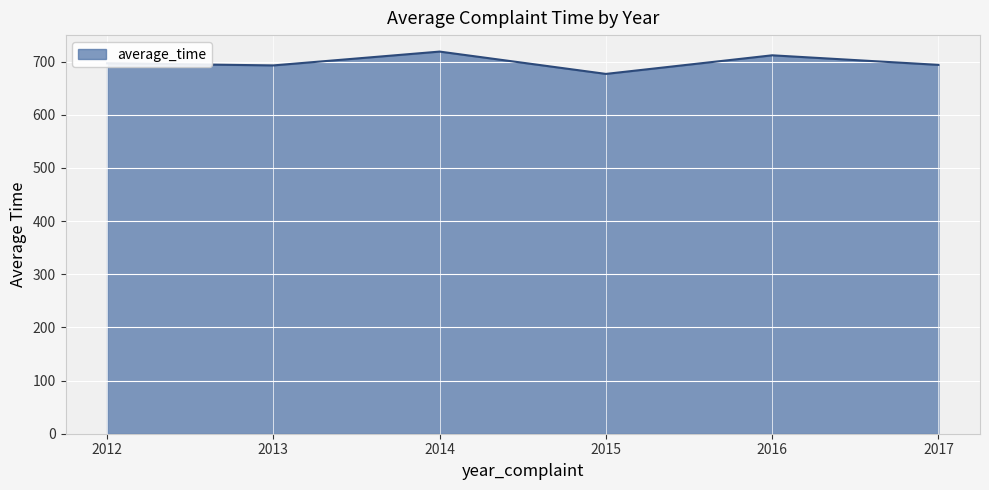

At which category does the data reach its first local peak?

2014